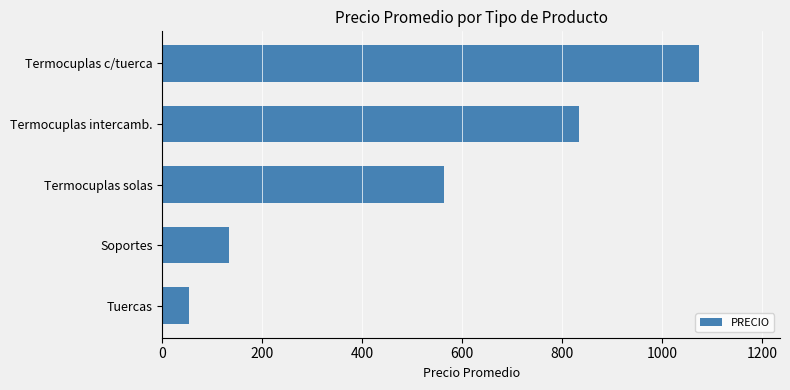

How many bars are there in total?

5